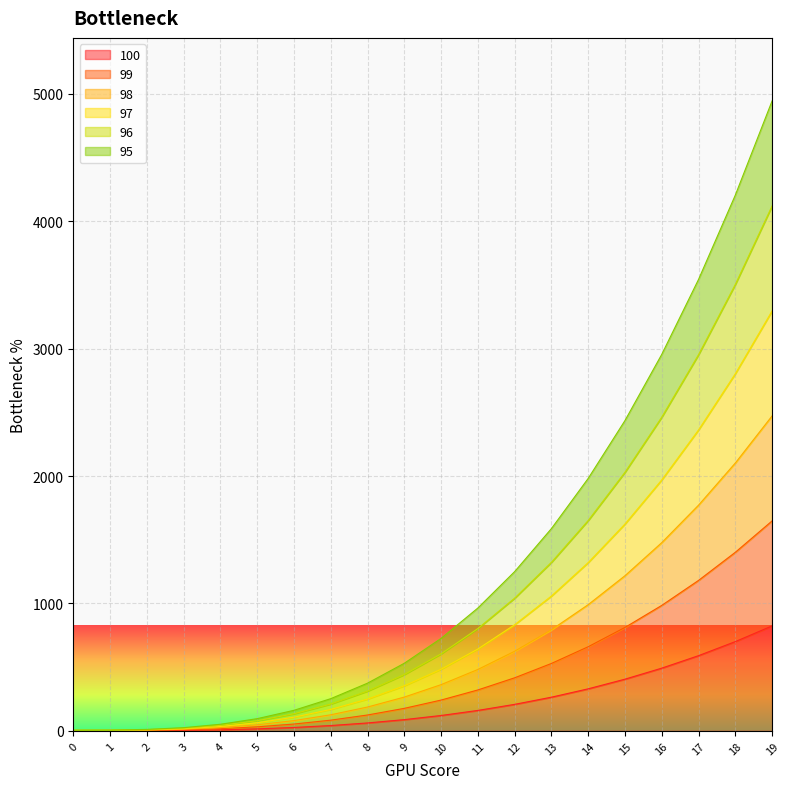

Which series has the largest range (max minus min)?

95